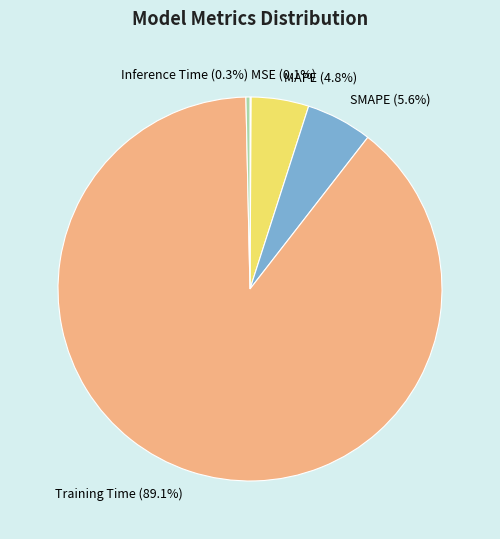

Which slice is the largest?

Training Time